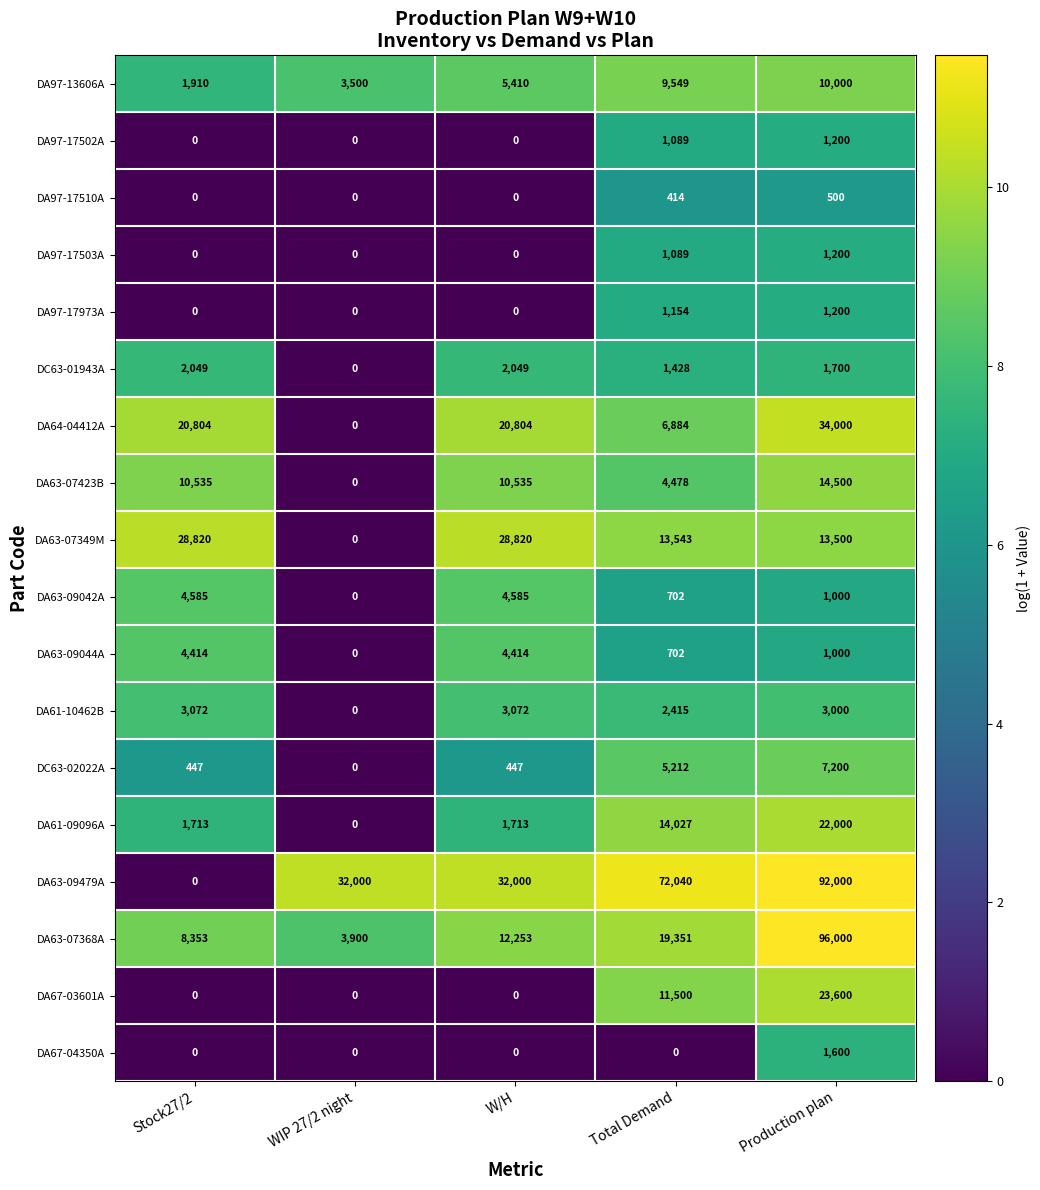

Which category has the highest value across all series?

Production plan